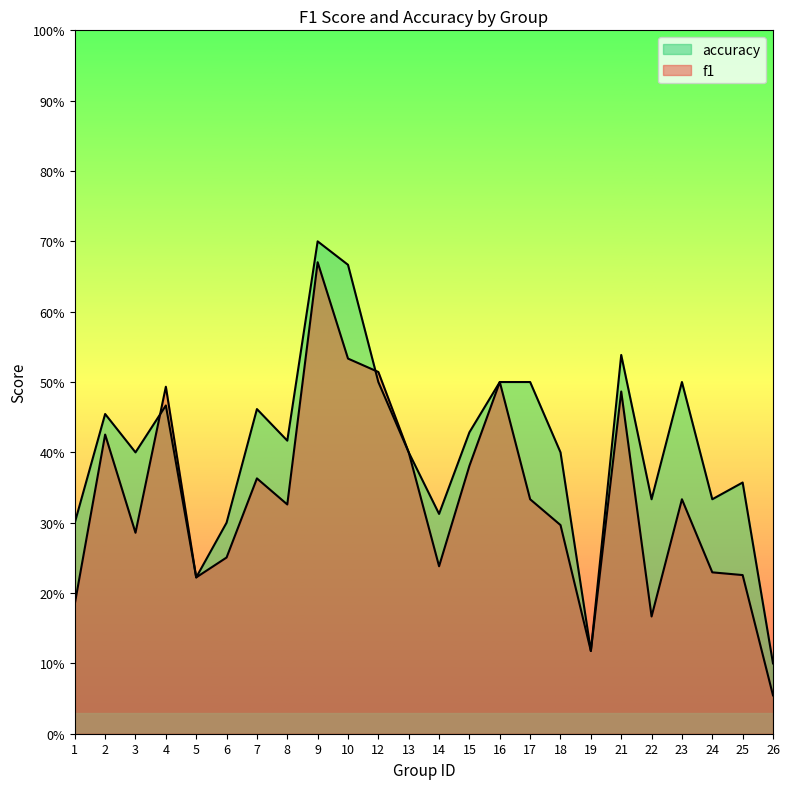

What is the sum of all f1 values?

8.0